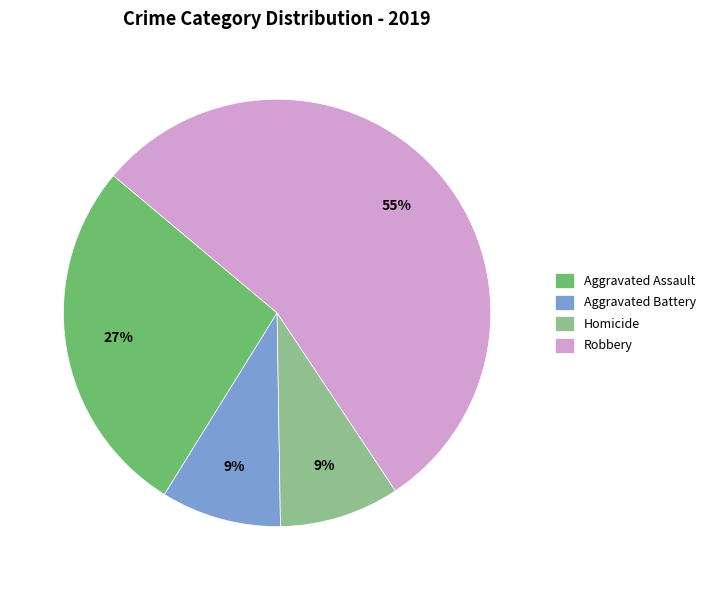

How many segments does this pie chart have?

4